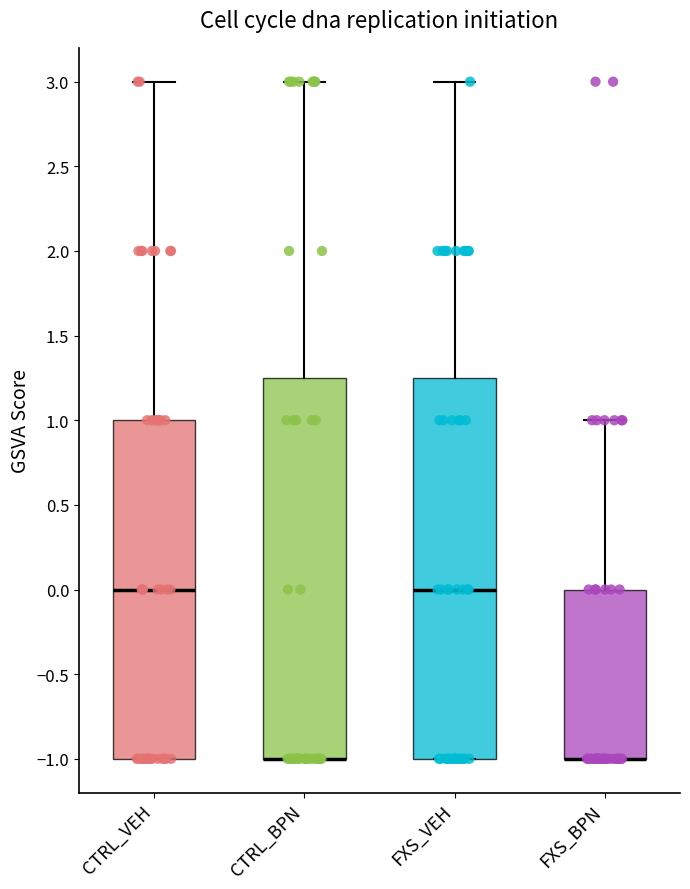

Reading left to right, read every box against the y-axis: the position of its median line, the range the box covers, and the ends of its whiskers. The values are not printed on the chart, so give them approximately, as read against the axis.

CTRL_VEH: median 0.00, box -1.00 to 1.00, whiskers -1.00 to 3.00
CTRL_BPN: median -1.00 (drawn on the box's lower edge), box -1.00 to 1.25, whiskers -1.00 to 3.00
FXS_VEH: median 0.00, box -1.00 to 1.25, whiskers -1.00 to 3.00
FXS_BPN: median -1.00 (drawn on the box's lower edge), box -1.00 to 0.00, whiskers -1.00 to 1.00